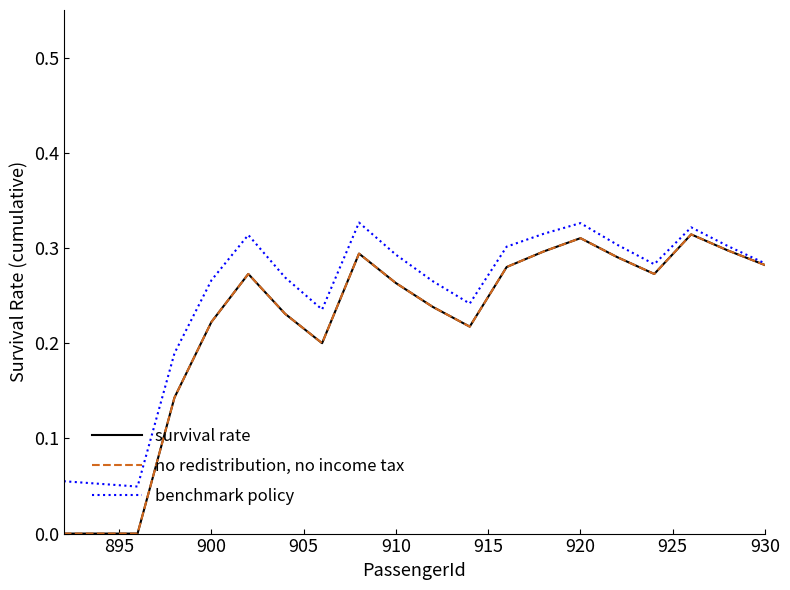

True or false: no redistribution, no income tax and benchmark policy cross at least once.

False